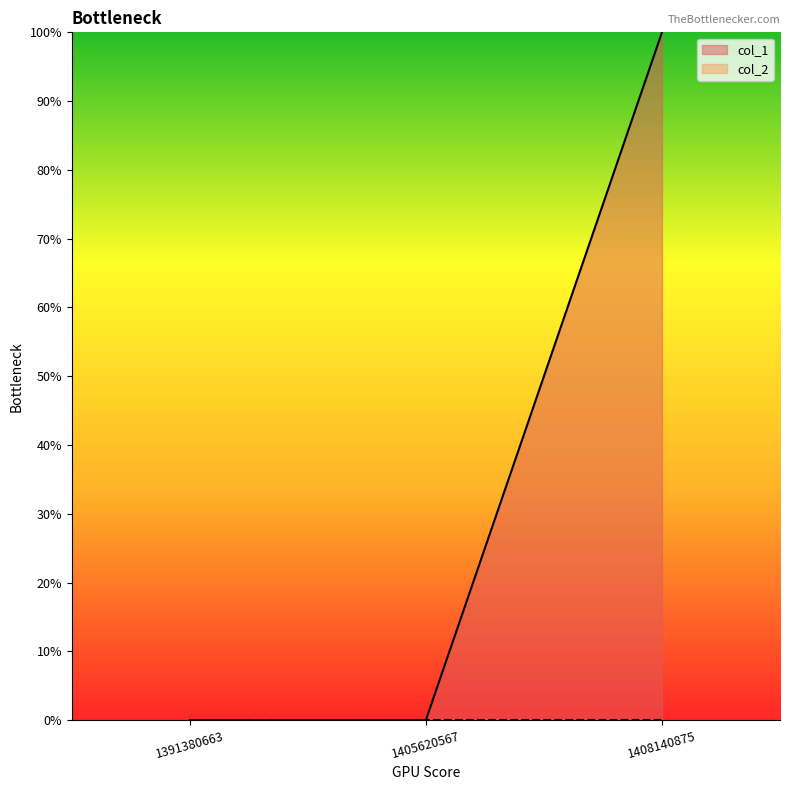

Does the chart have visible grid lines?

No